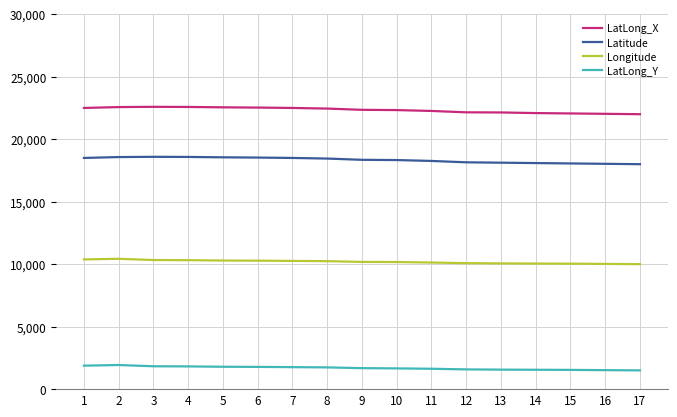

The value of Latitude at 2 is 30786.8. True or false?

False